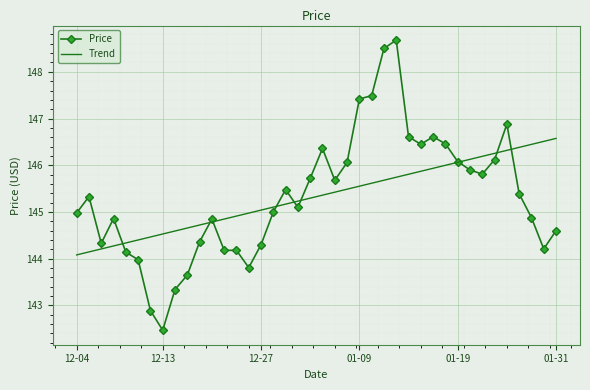

Rank the series by their maximum value, from highest to lowest.

Price, Trend